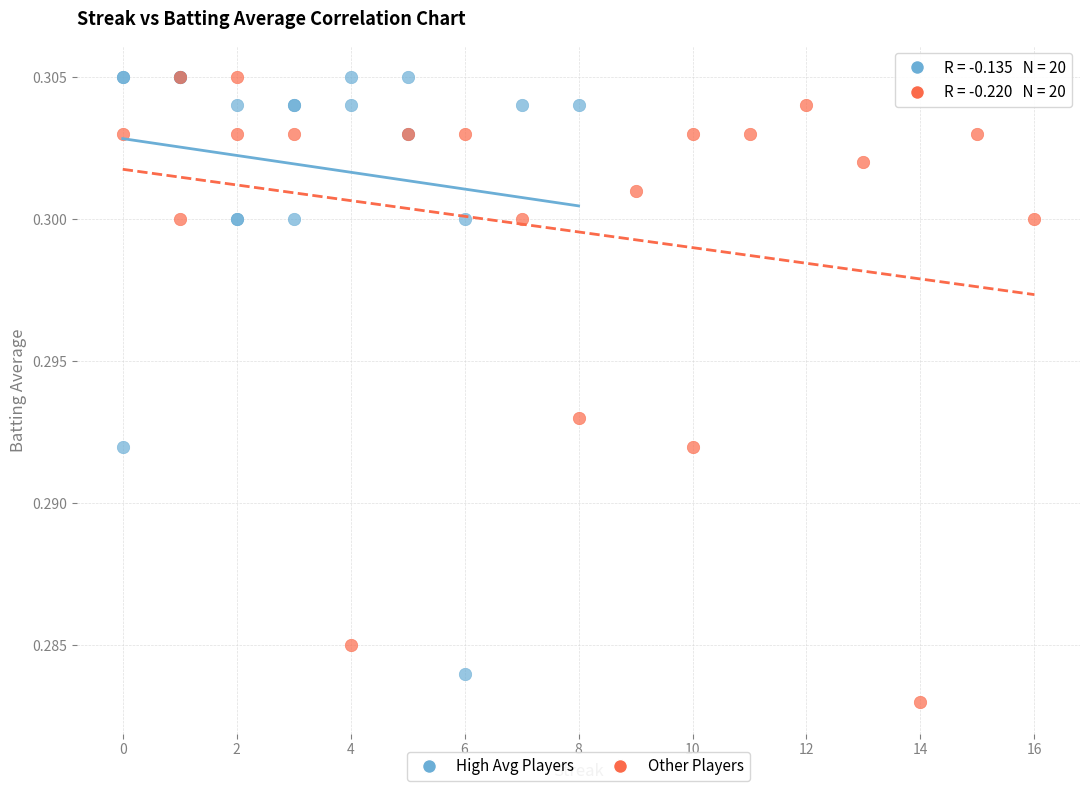

Which series reaches the minimum Y coordinate?

Other Players